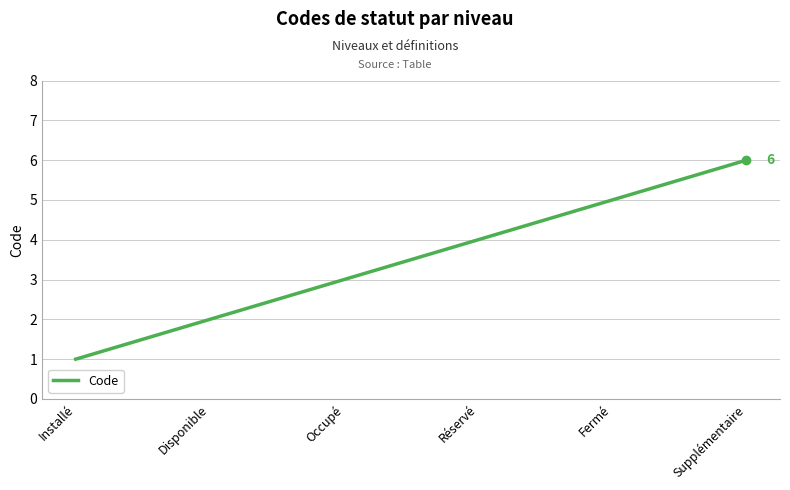

Reading left to right, transcribe all the data shown in this chart.

Installé=1	Disponible=2	Occupé=3	Réservé=4	Fermé=5	Supplémentaire=6